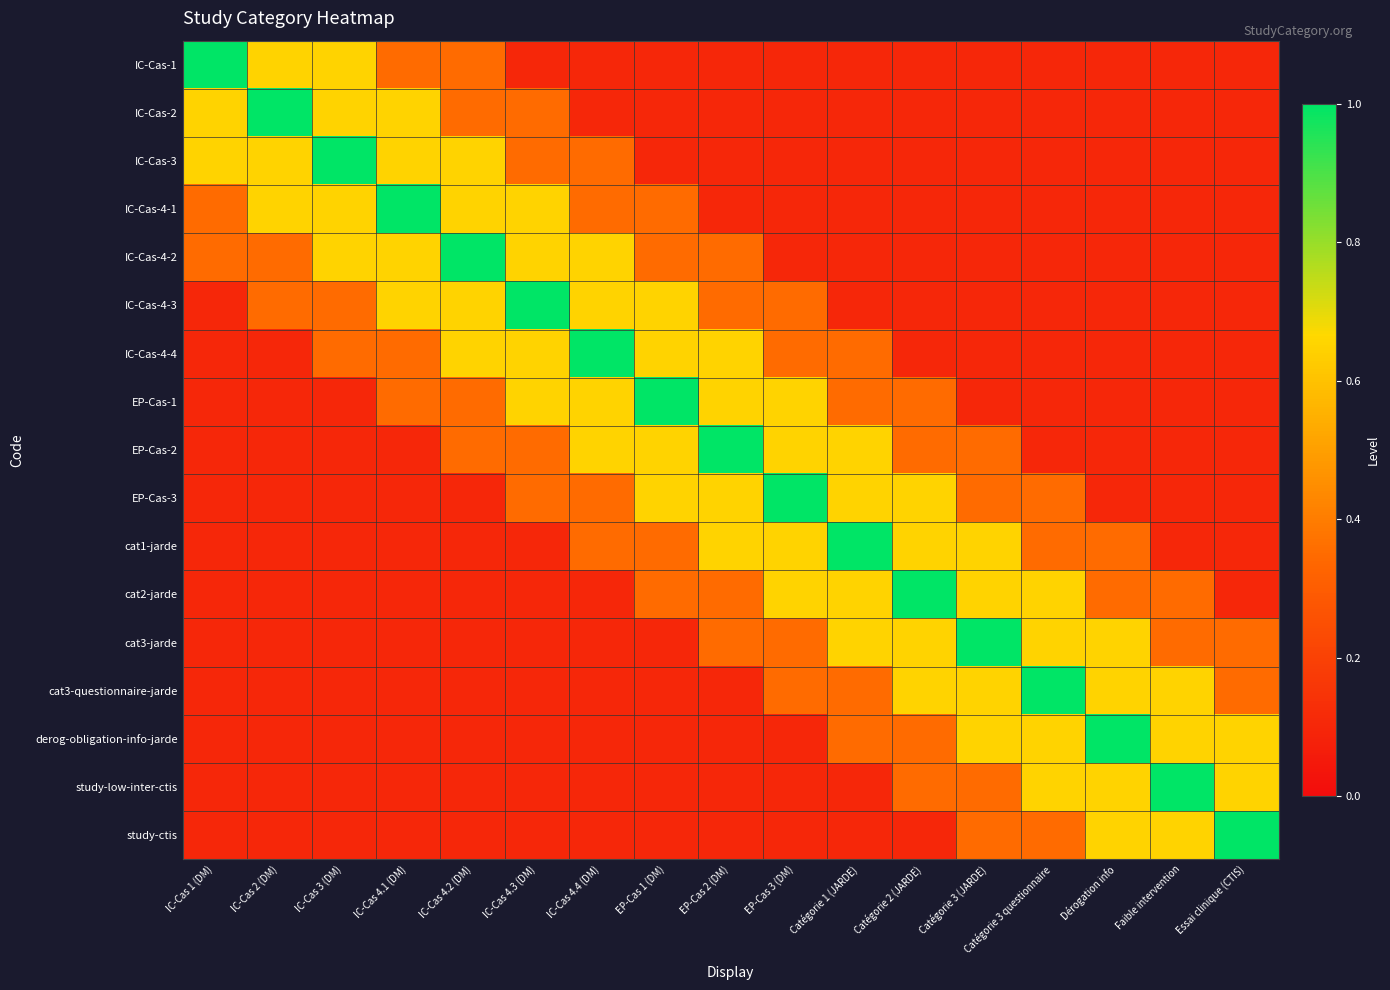

Which series has the widest spread of values?

IC-Cas-1